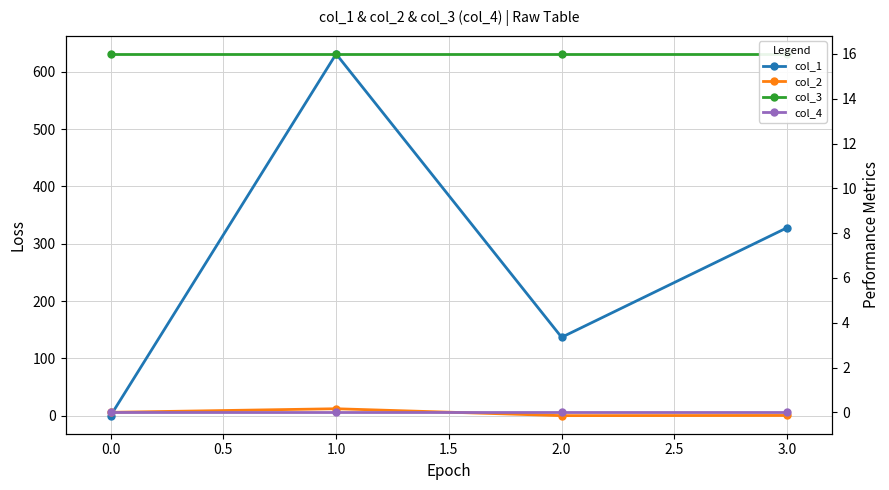

Which series has the largest total across all categories?

col_1